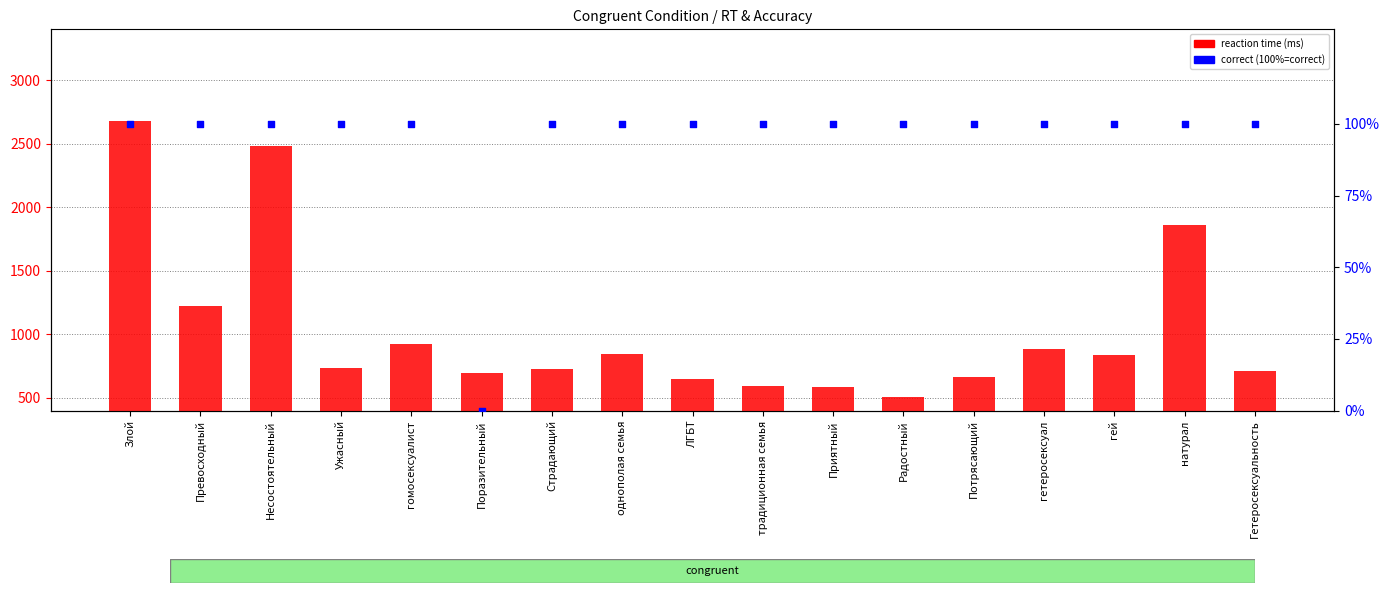

Between однополая семья and Несостоятельный, which is larger?

Несостоятельный